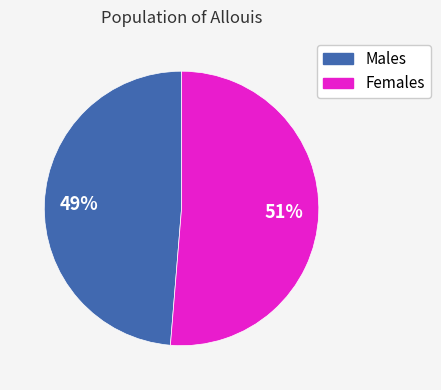

To the nearest percent, what is the average slice percentage?

50%